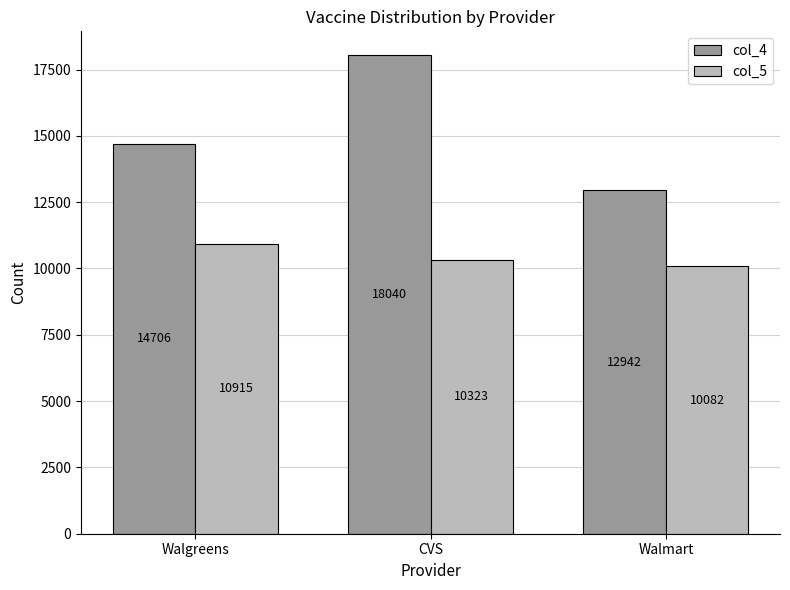

Which series has the largest total across all categories?

col_4